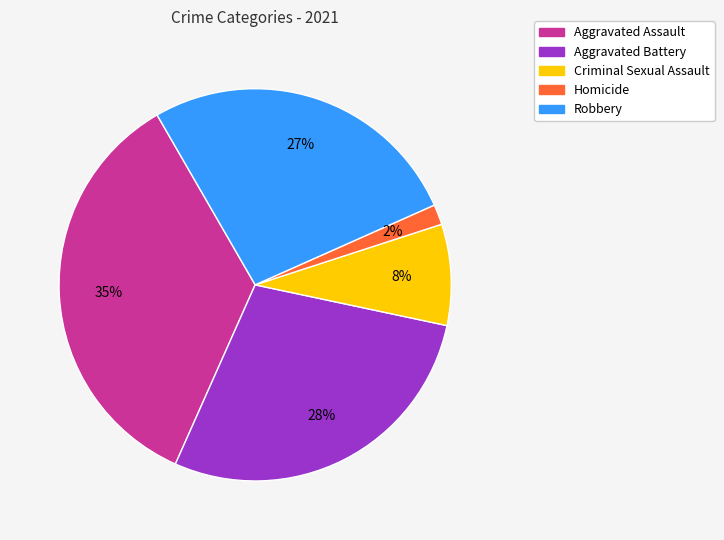

What is the smallest slice in the pie chart?

Homicide